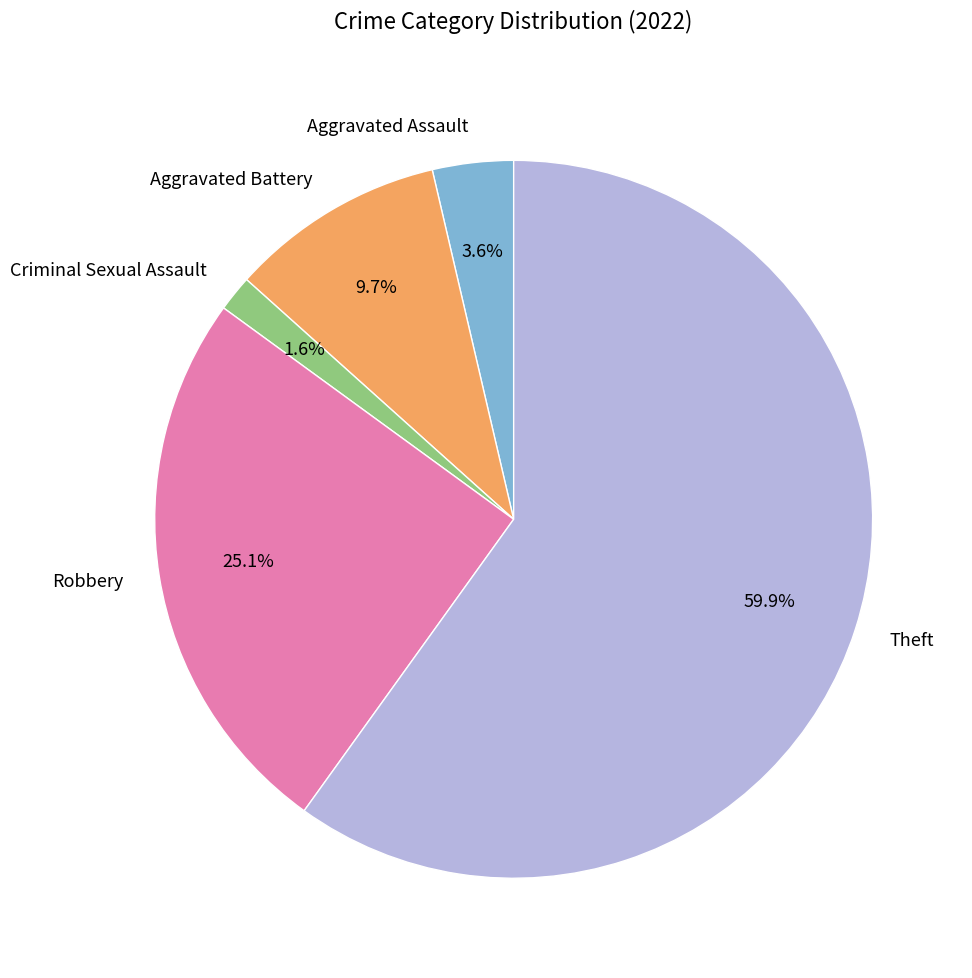

Rank the categories by value from lowest to highest.

Criminal Sexual Assault, Aggravated Assault, Aggravated Battery, Robbery, Theft